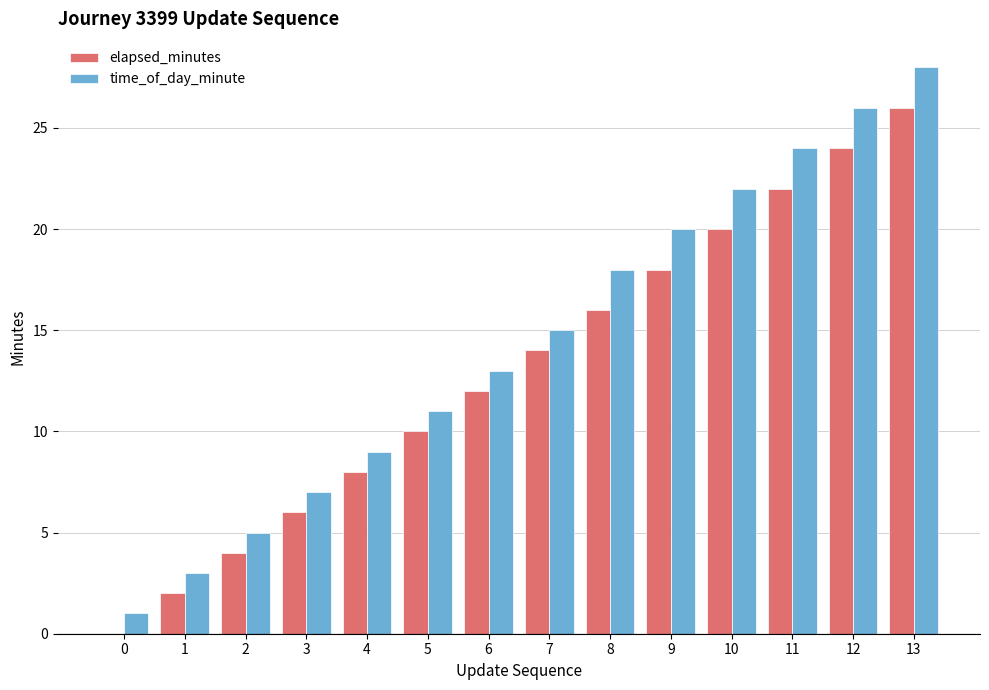

The elapsed_minutes series shows 4 at 2. True or false?

True